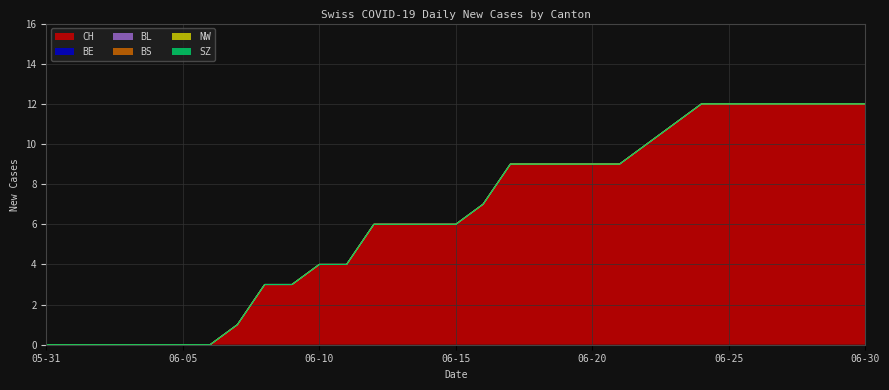

Is it true that CH equals 9 at 2020-06-18?

True